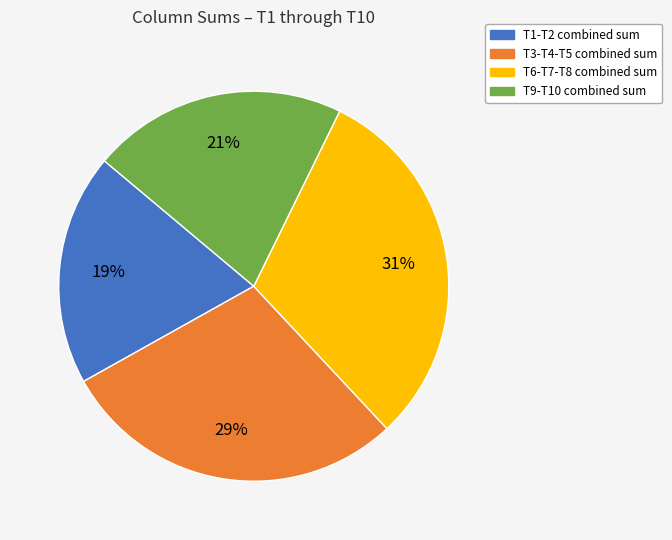

To the nearest percent, what is the difference between the largest and smallest slice percentages?

12%